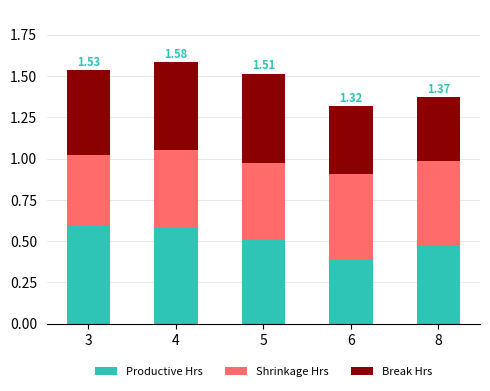

What is the sum of all Productive Hrs values?

2.5